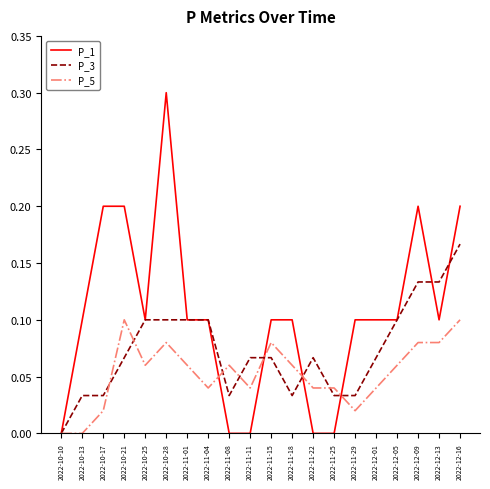

Which category has the highest value in the P_3 series?

2022-12-16